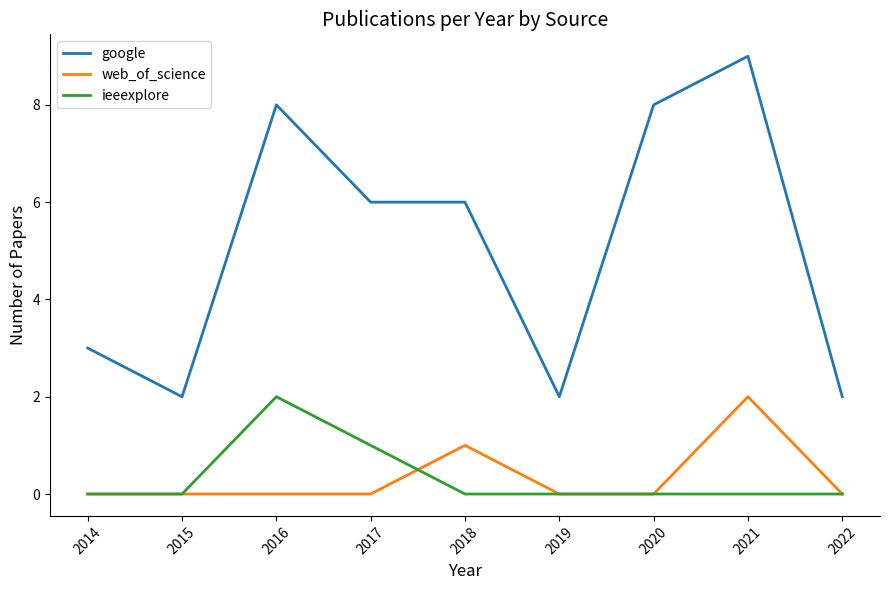

Does the chart display data point markers on the line(s)?

No